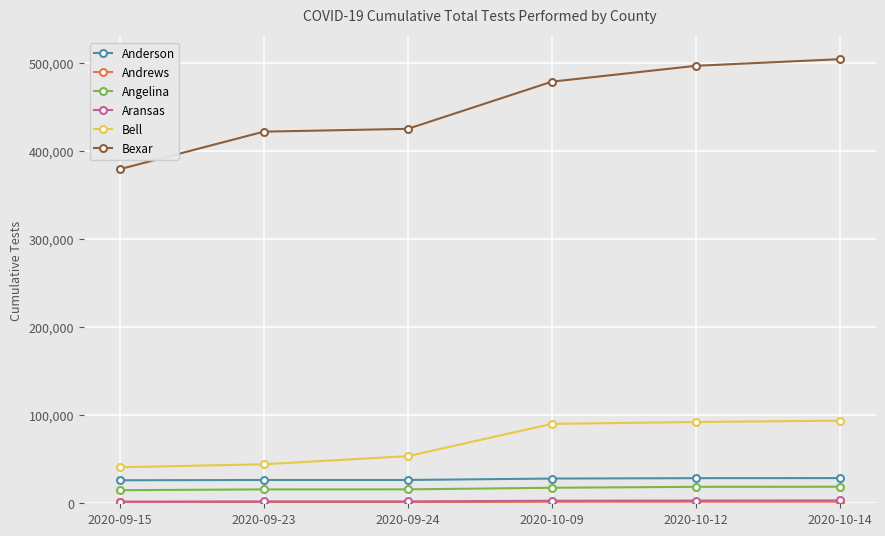

How many lines are shown in the chart?

6